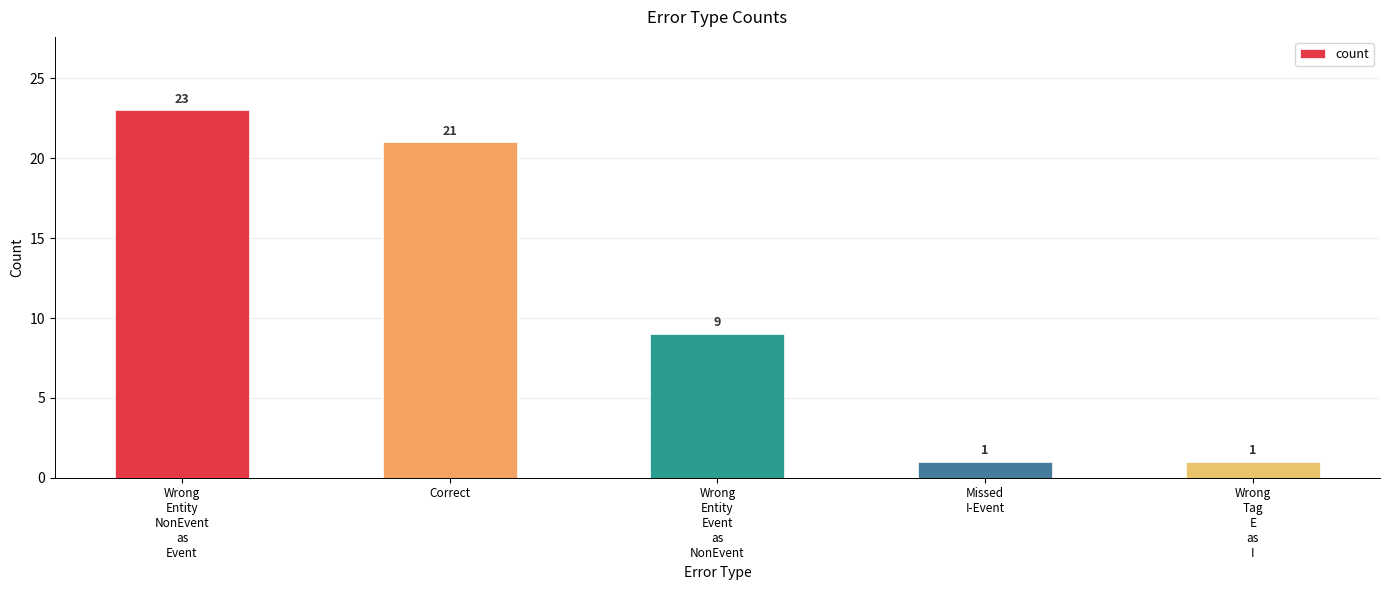

Reading left to right, what are all the values shown in this chart?

Wrong
Entity
NonEvent
as
Event=23	Correct=21	Wrong
Entity
Event
as
NonEvent=9	Missed
I-Event=1	Wrong
Tag
E
as
I=1